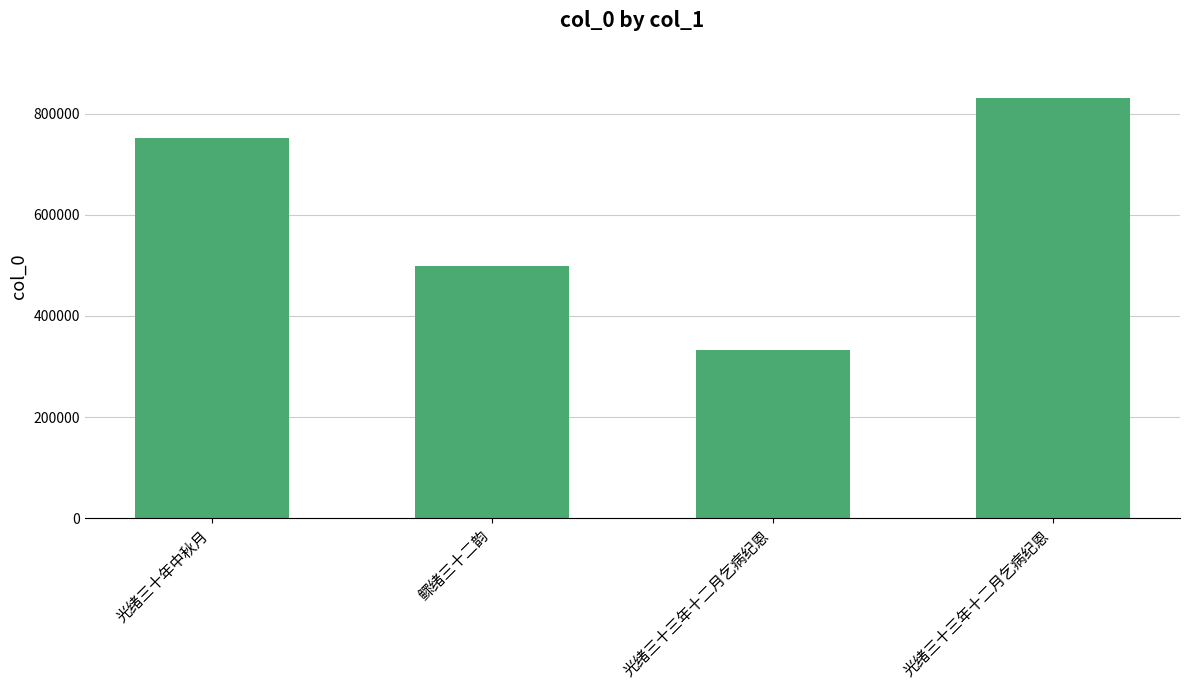

What is the maximum value shown in the chart?

830780